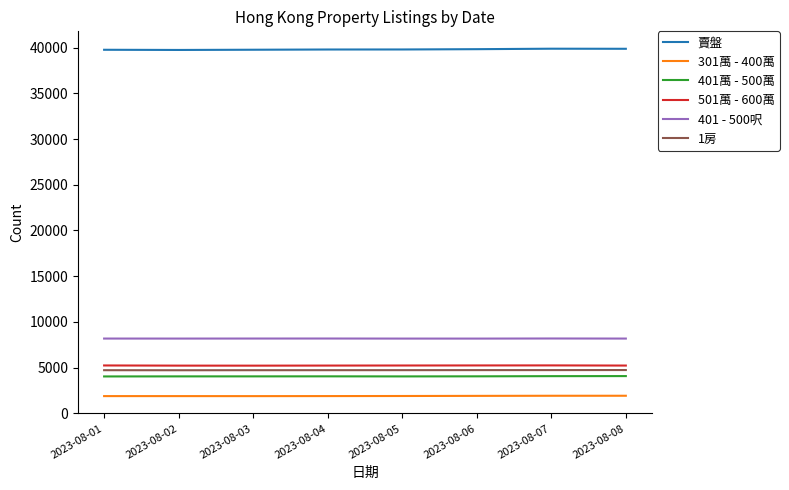

True or false: 401 - 500呎 and 501萬 - 600萬 intersect in this chart.

False